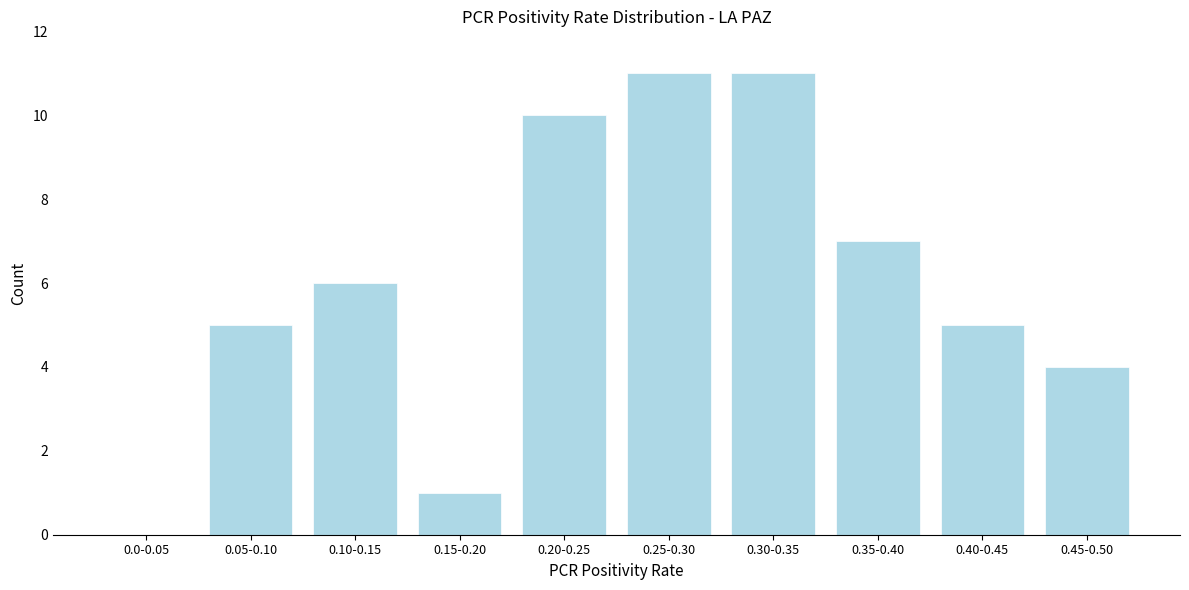

Reading left to right, what are all the values shown in this chart?

0.0-0.05=0	0.05-0.10=5	0.10-0.15=6	0.15-0.20=1	0.20-0.25=10	0.25-0.30=11	0.30-0.35=11	0.35-0.40=7	0.40-0.45=5	0.45-0.50=4